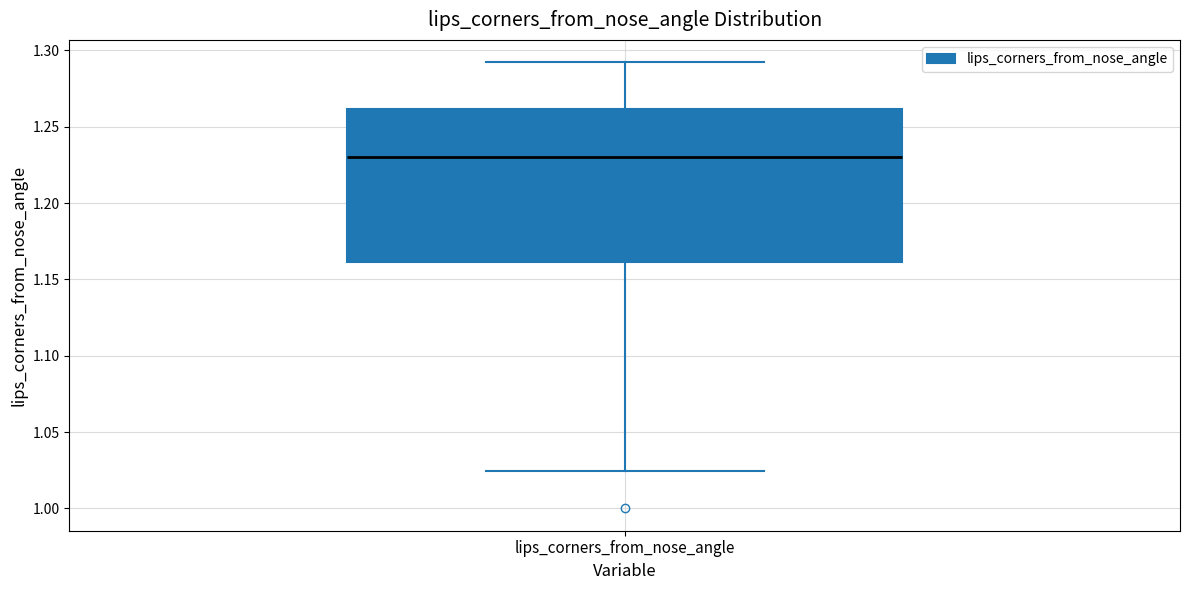

Transcribe this box plot: give where the median line is, the range the box spans, and where the two whiskers end, as read against the y-axis. The values are not printed on the chart, so give them approximately, as read against the axis.

median 1.230, box 1.160 to 1.260, whiskers 1.025 to 1.290